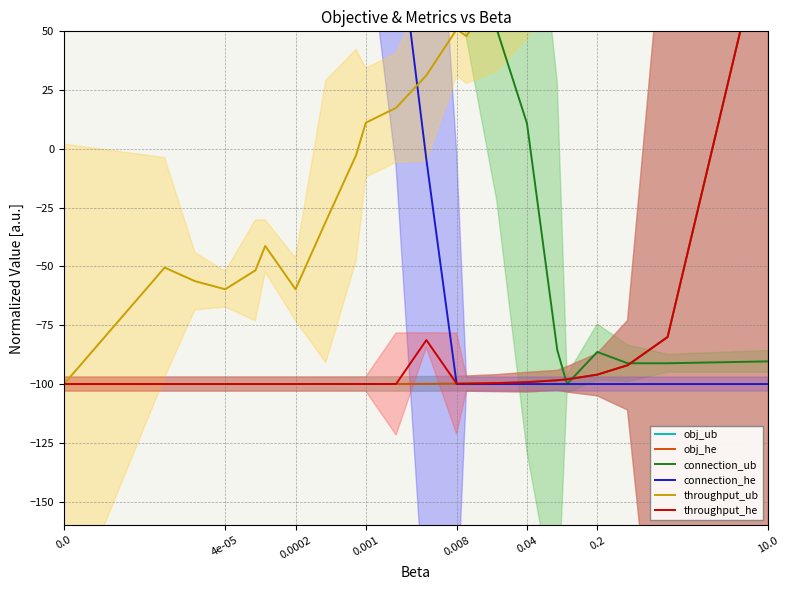

Read the obj_he value at 0.04.

-99.2